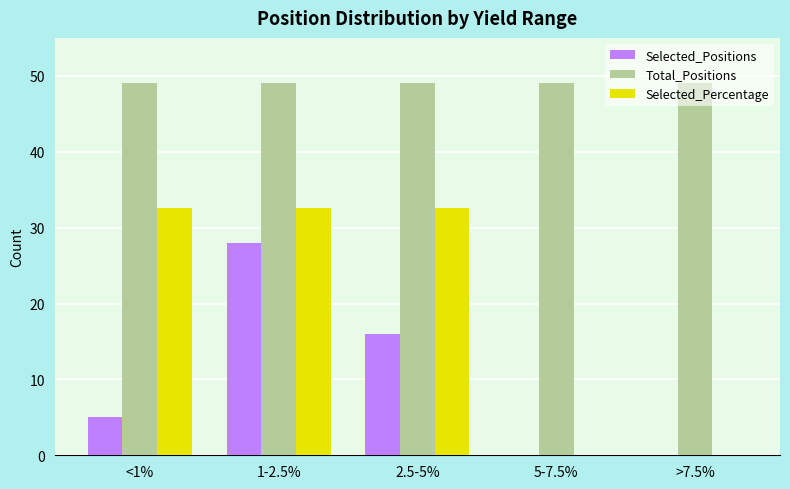

What is the maximum value for Selected_Positions?

28.0